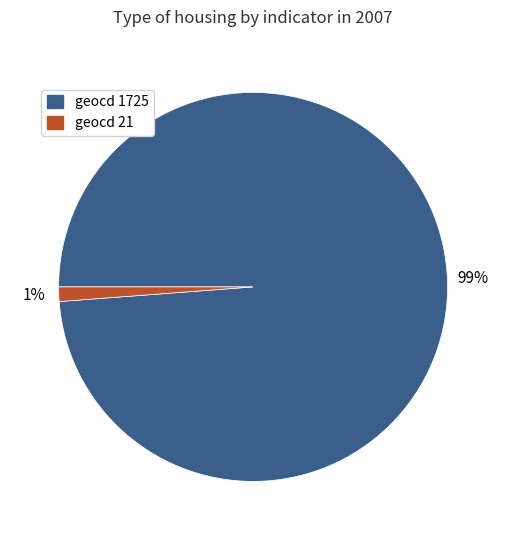

Does any single category account for the majority?

Yes